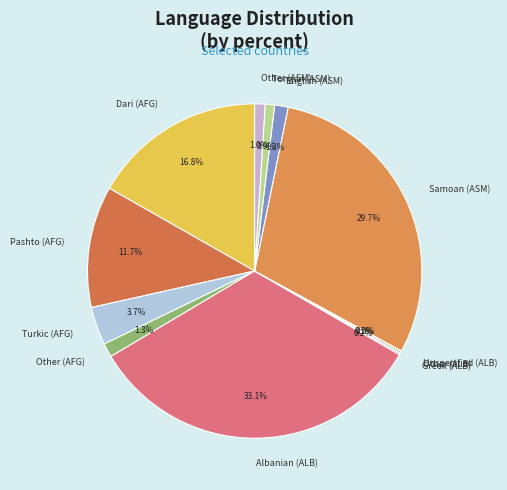

To the nearest percent, what is the average slice percentage?

8%